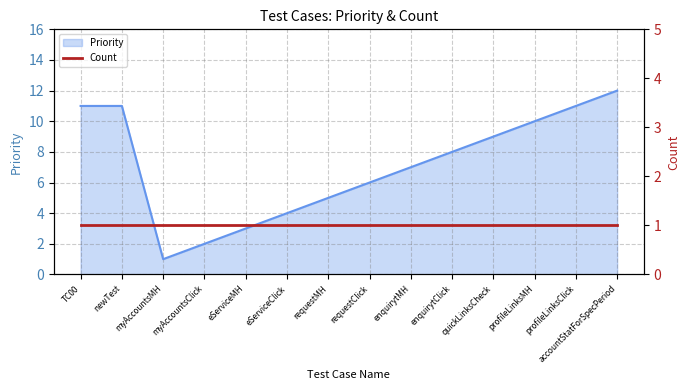

At which label does the data first exceed 8?

TC00